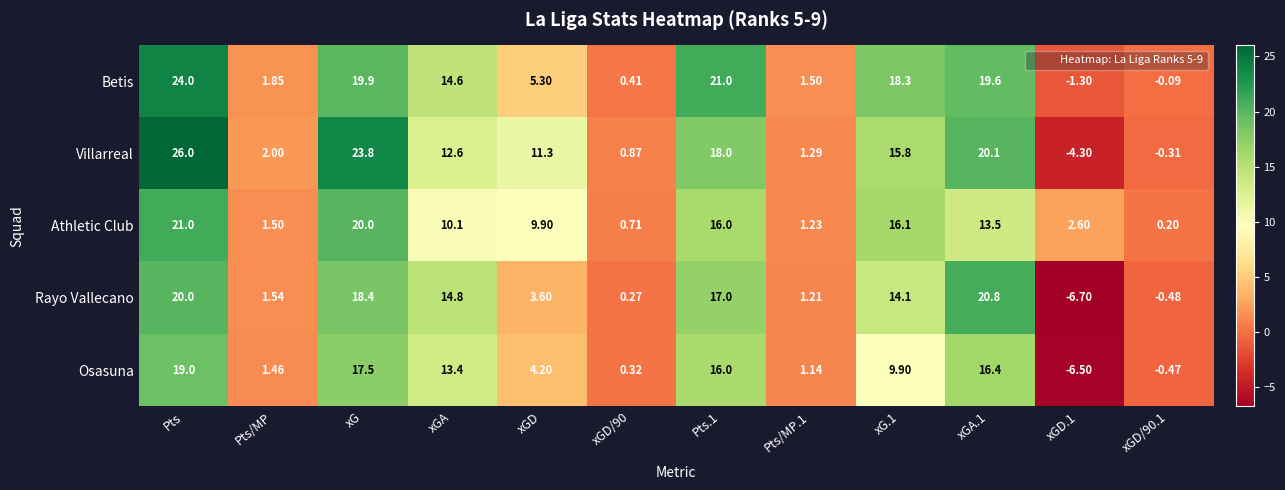

How many data points does each series have?

12